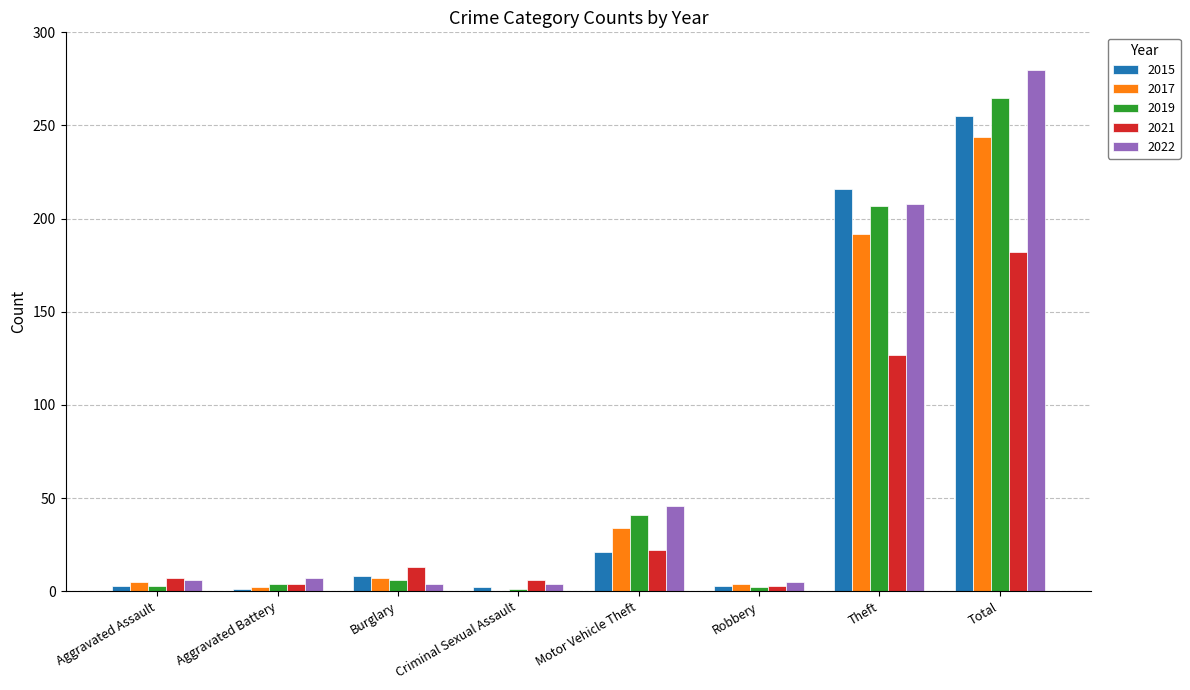

What is the sum of all 2022 values?

560